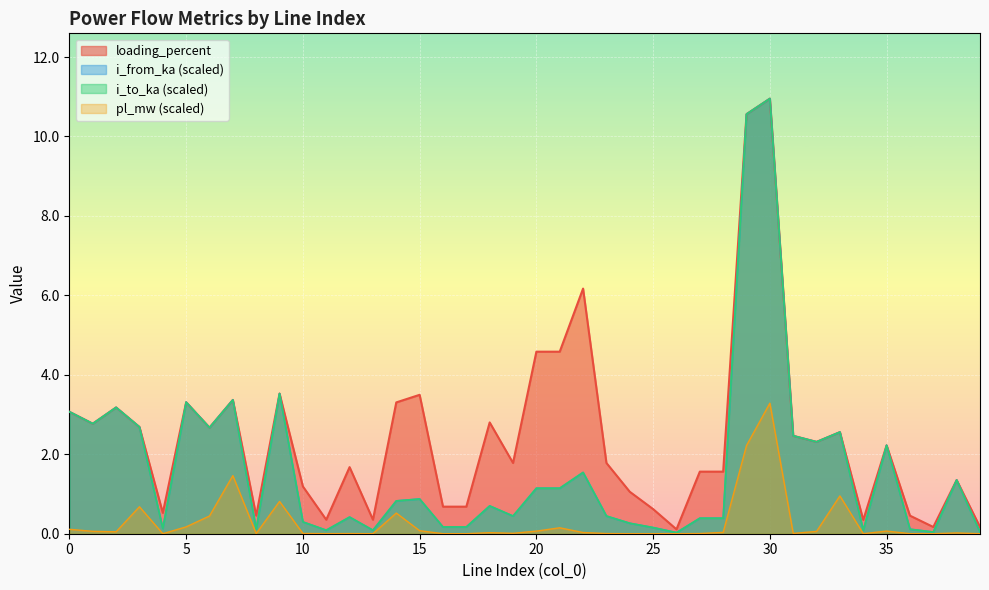

True or false: loading_percent has a value of 7.9 at 20.

False